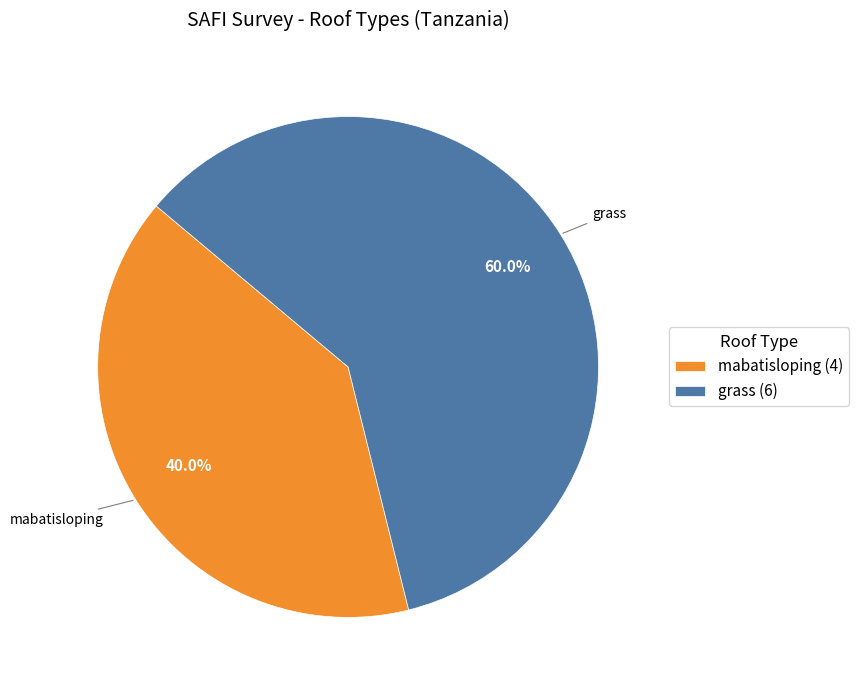

To the nearest percent, what is the difference between the largest and smallest slice percentages?

20%